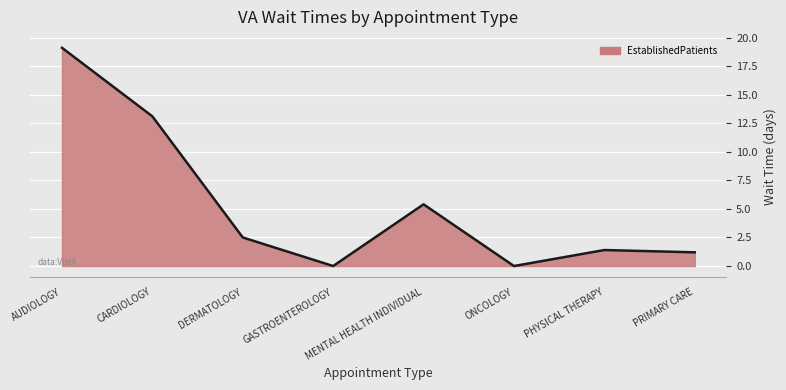

Which category has the highest value across all series?

AUDIOLOGY